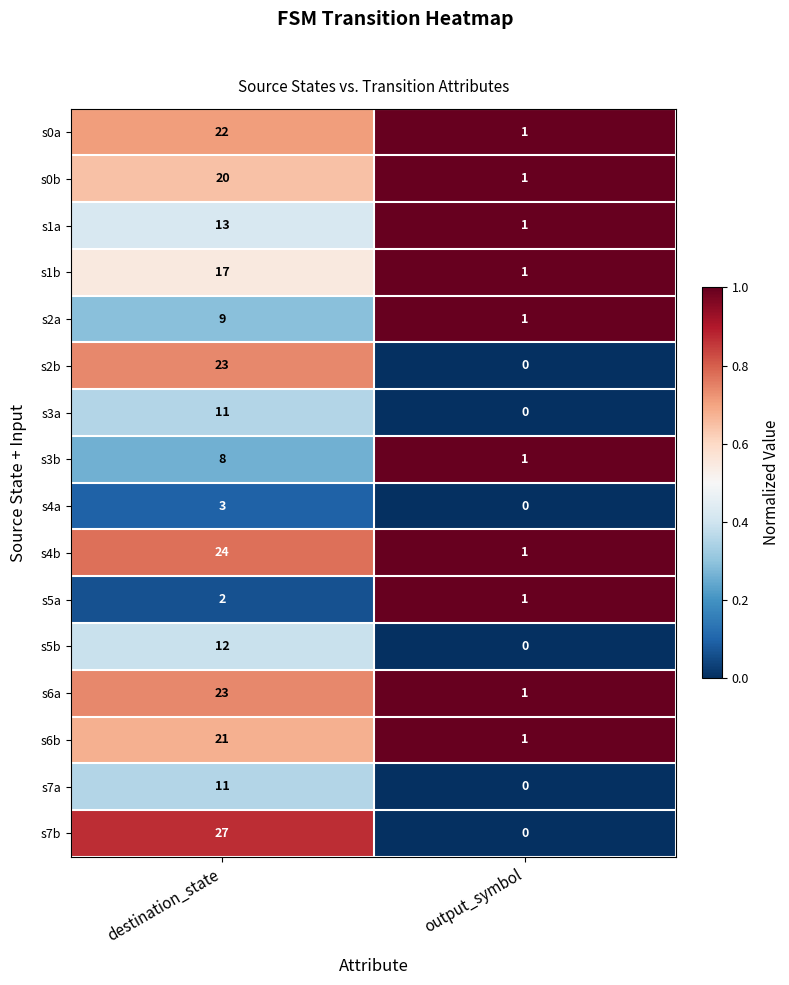

Rank the categories by s3a value from highest to lowest.

destination_state, output_symbol